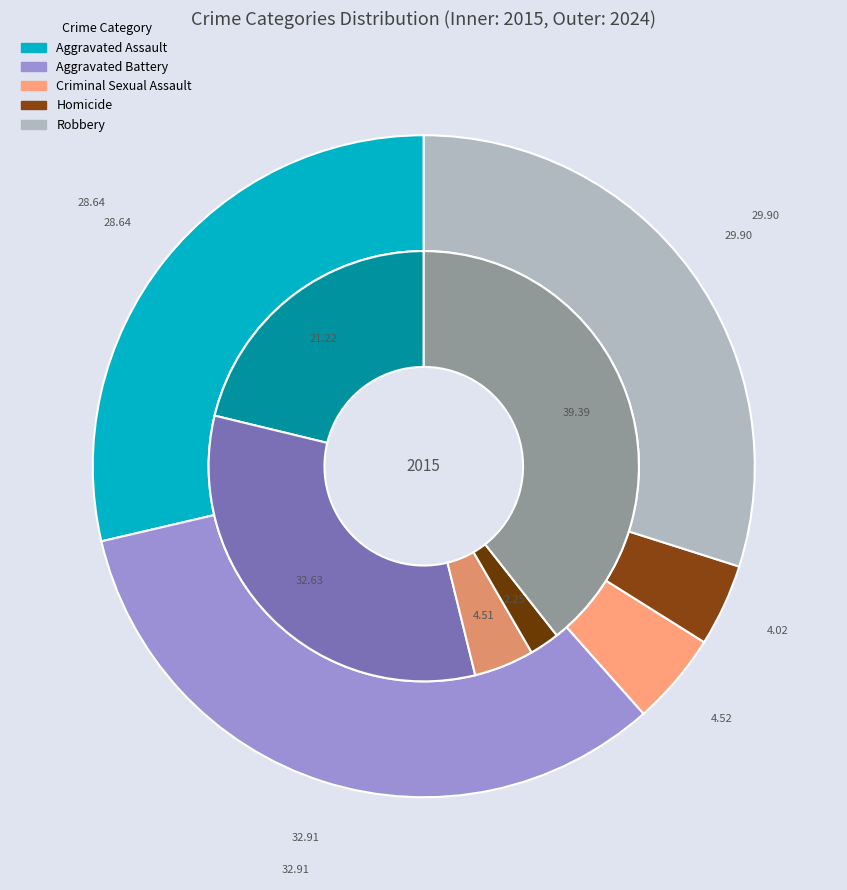

The Robbery slice represents 28% of the pie. True or false?

False